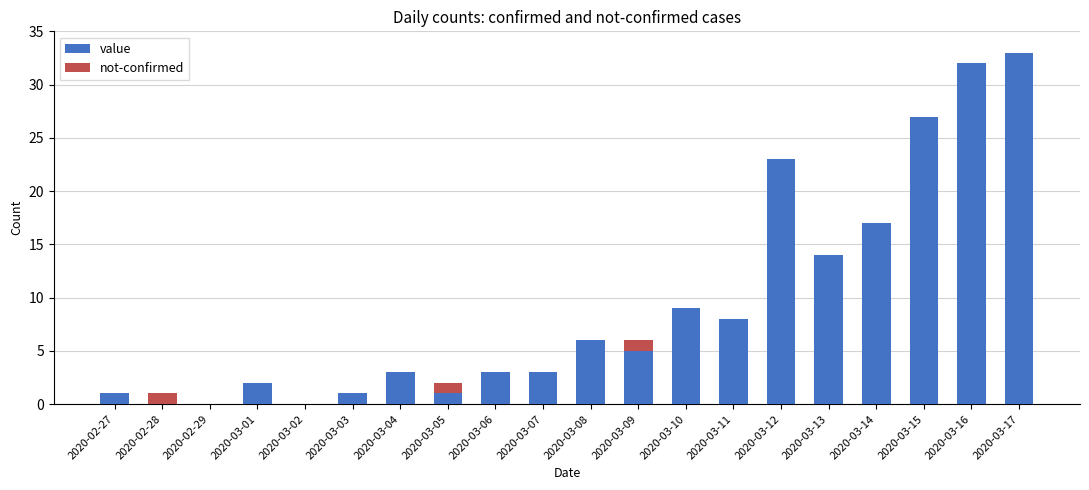

Are the bars grouped side by side (vs. stacked)?

No